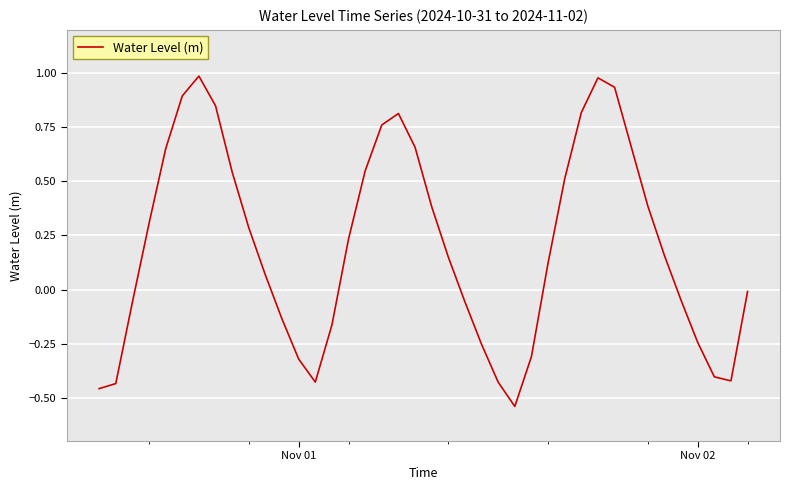

What is the difference between the maximum and minimum values?

1.5